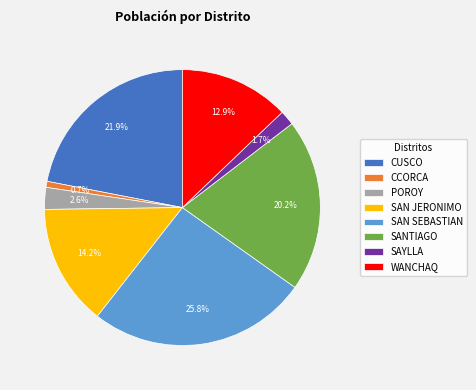

What percentage is the SANTIAGO slice, to the nearest percent?

20%